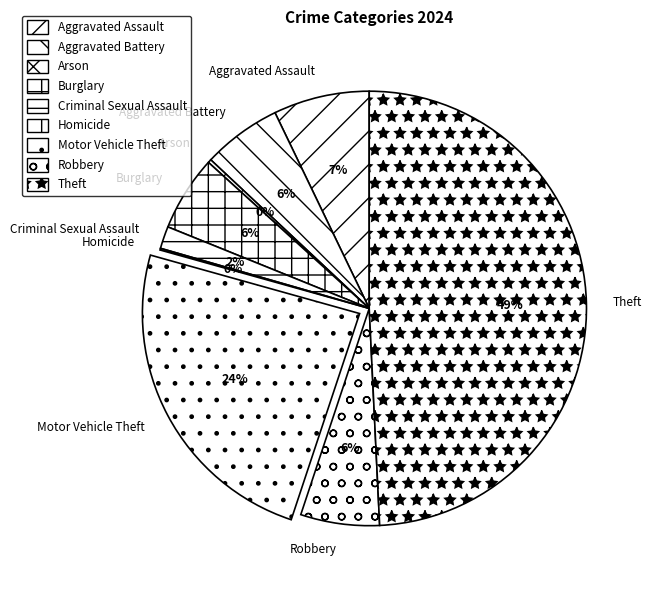

To the nearest percent, what portion does Criminal Sexual Assault represent?

2%